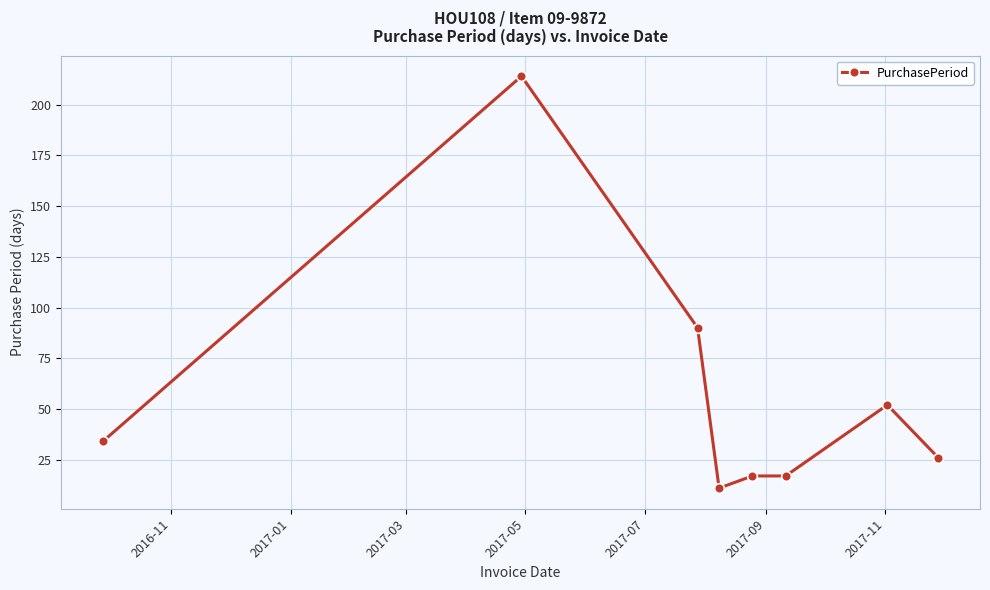

What is the minimum value shown in the chart?

11